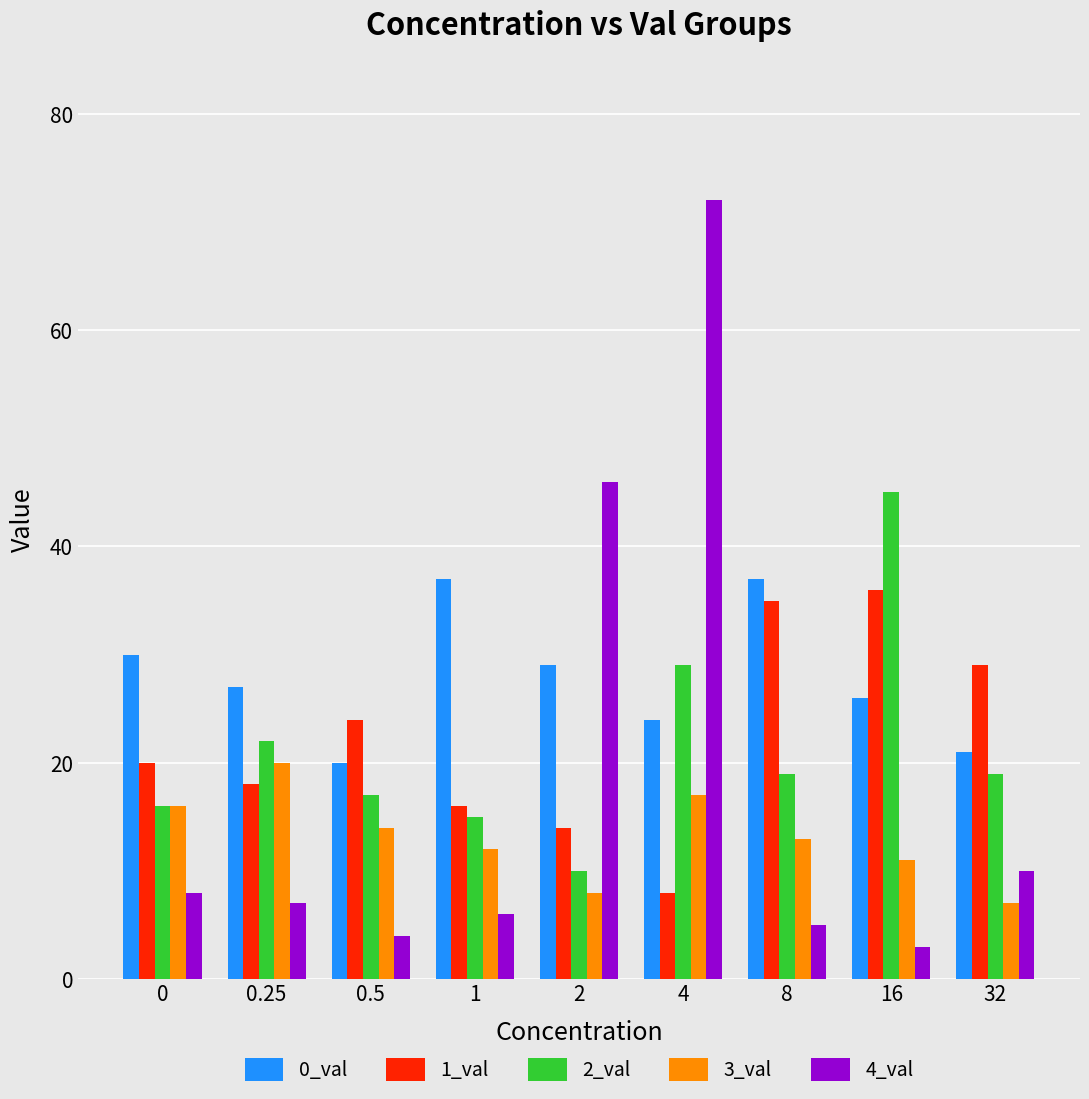

What are all the series names shown in the legend?

0_val, 1_val, 2_val, 3_val, 4_val